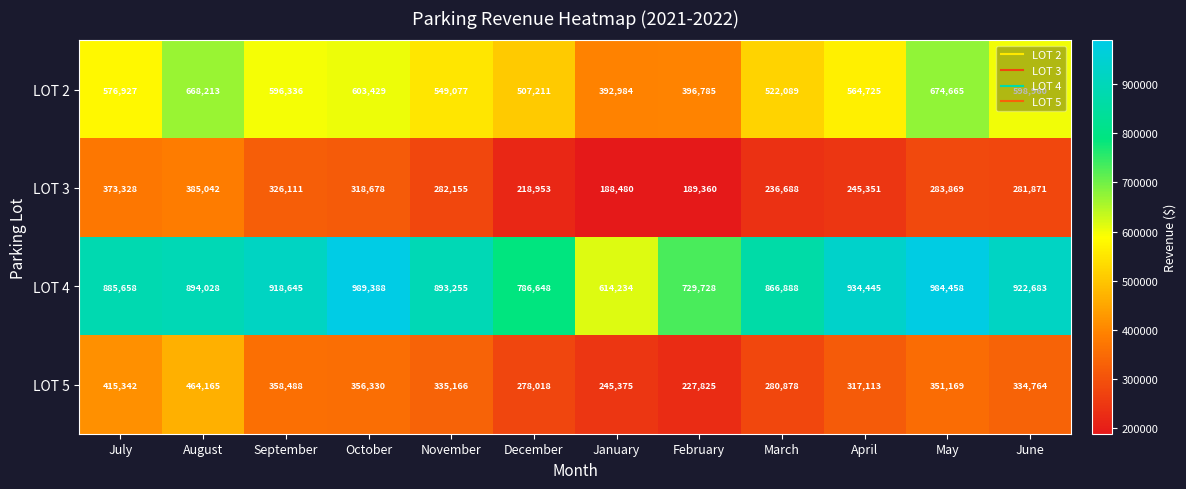

Which series has the largest total across all categories?

LOT 4